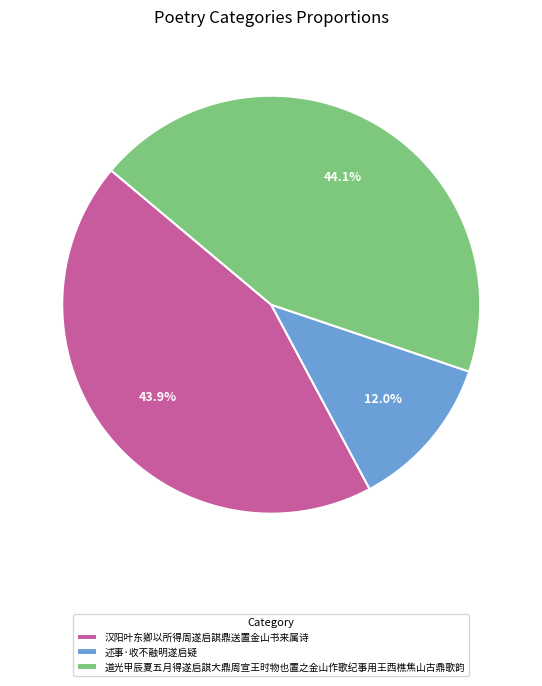

True or false: 道光甲辰夏五月得遂启諆大鼎周宣王时物也置之金山作歌纪事用王西樵焦山古鼎歌韵 accounts for 57% of the total.

False